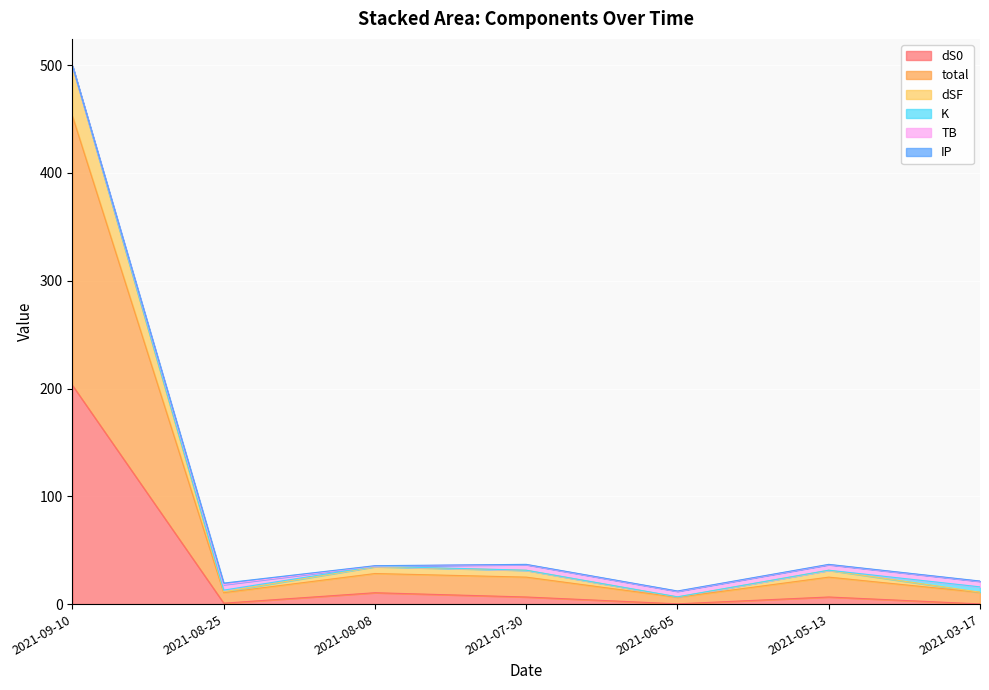

At which category is the sum across all series the highest?

2021-09-10